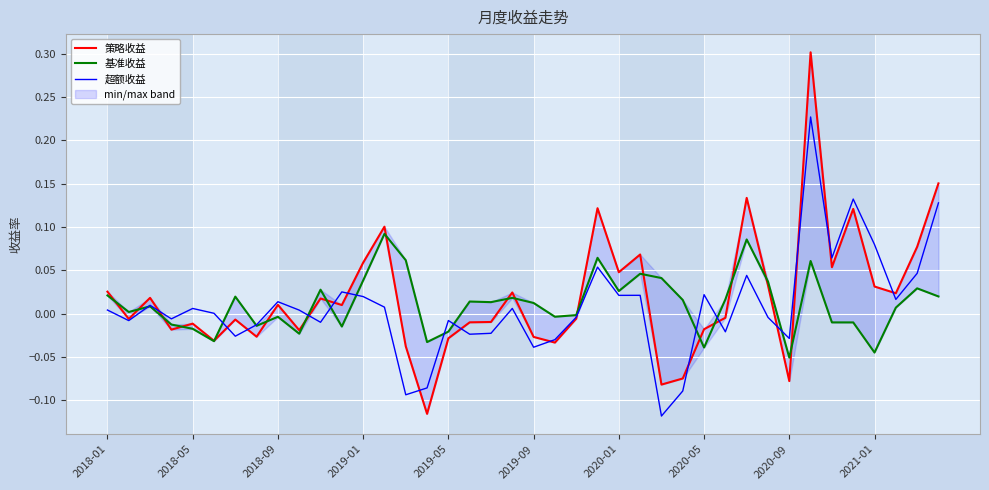

What is the approximate value of 超额收益 at 26?

-0.1